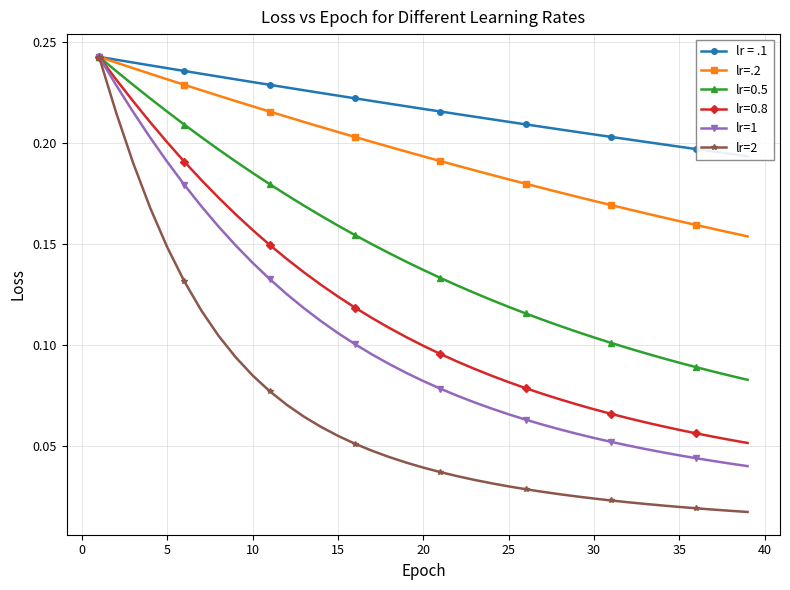

True or false: lr=1 and lr=.2 intersect in this chart.

False